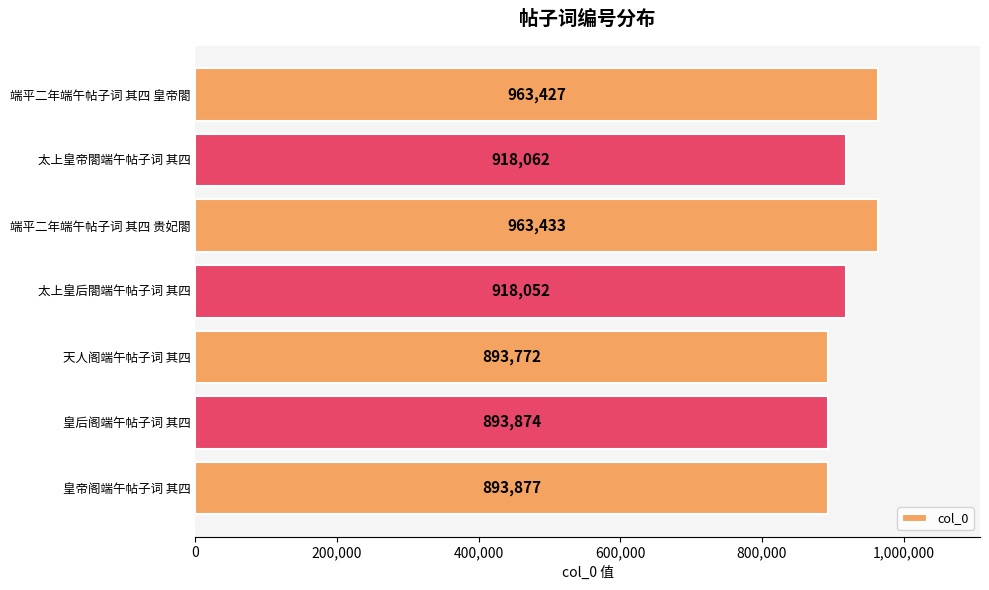

Is it true that the value at 太上皇帝閤端午帖子词 其四 is 918062?

True